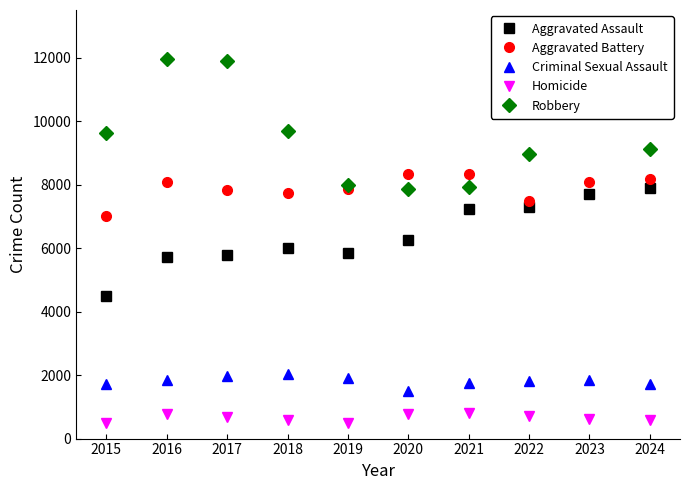

Which series has the largest range (max minus min)?

Robbery